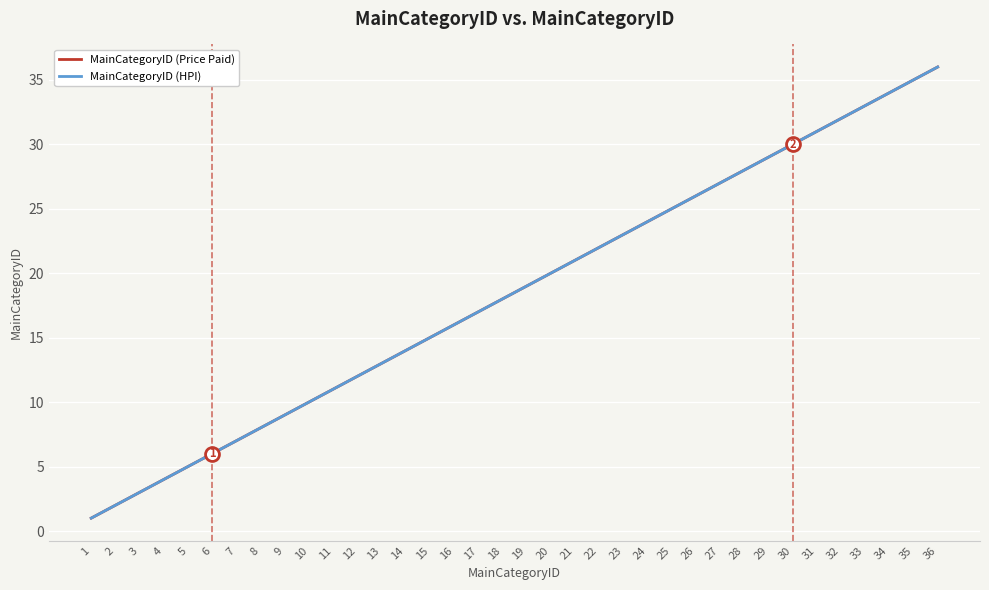

Does the chart display data point markers on the line(s)?

No